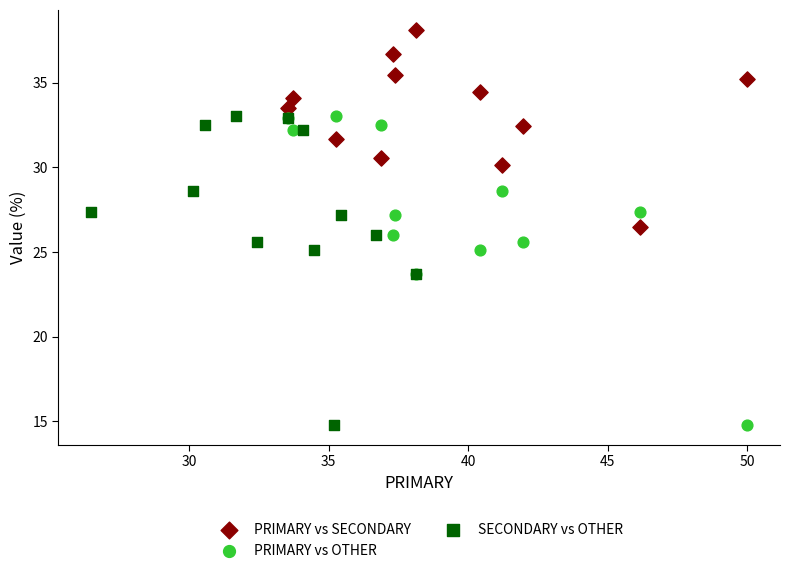

What are all the series names shown in the legend?

PRIMARY vs SECONDARY, PRIMARY vs OTHER, SECONDARY vs OTHER